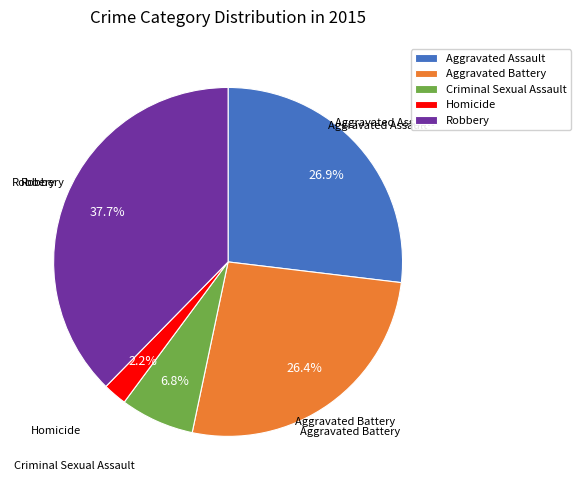

Which slice is the smallest?

Homicide